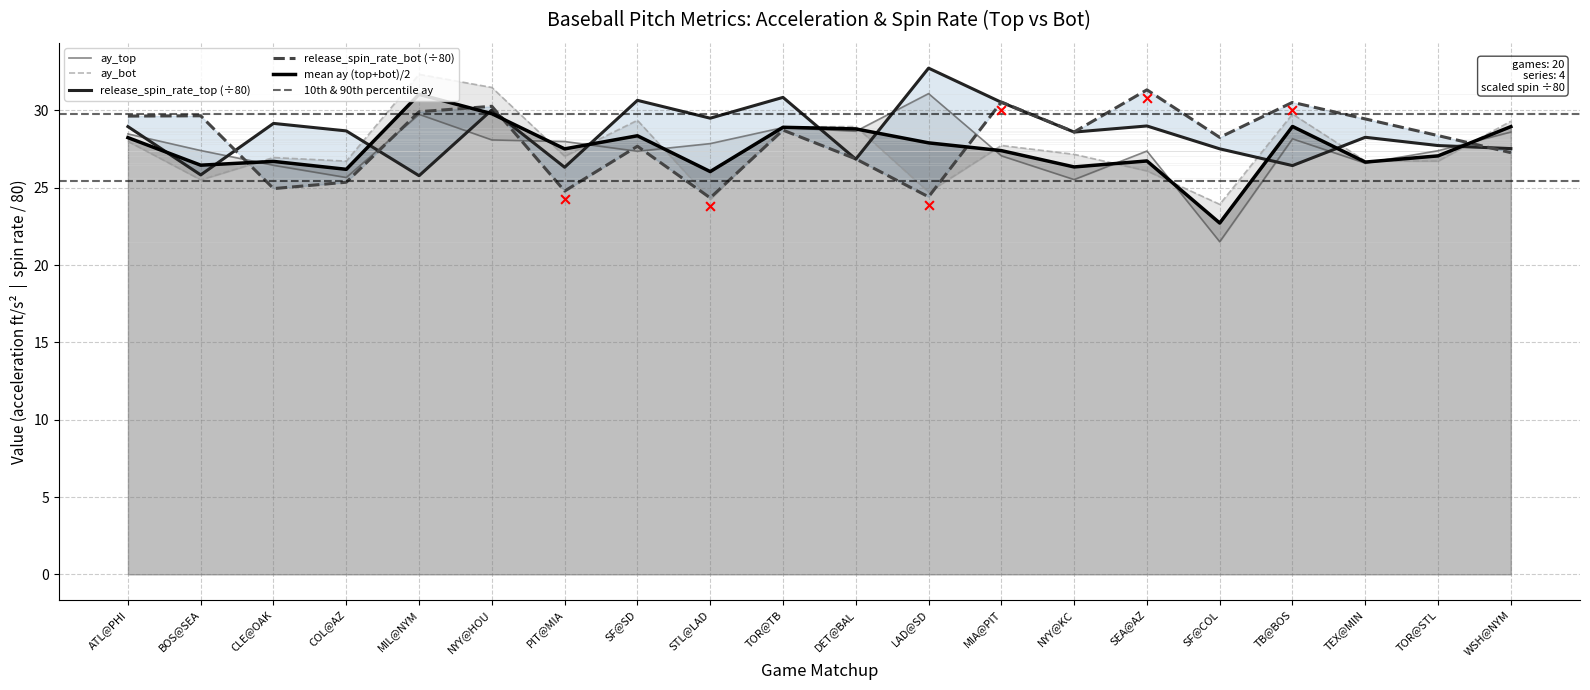

Which series contains the highest Y value?

release_spin_rate_top